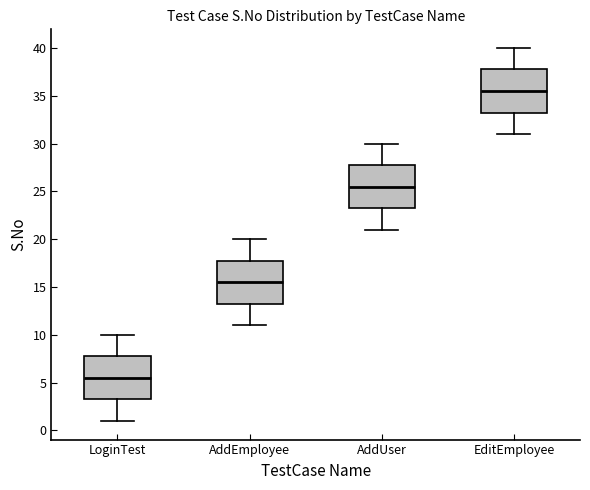

Reading left to right, read every box against the y-axis: the position of its median line, the range the box covers, and the ends of its whiskers. The values are not printed on the chart, so give them approximately, as read against the axis.

LoginTest: median 5.5, box 3.5 to 8.0, whiskers 1.0 to 10.0
AddEmployee: median 15.5, box 13.5 to 18.0, whiskers 11.0 to 20.0
AddUser: median 25.5, box 23.5 to 28.0, whiskers 21.0 to 30.0
EditEmployee: median 35.5, box 33.5 to 38.0, whiskers 31.0 to 40.0